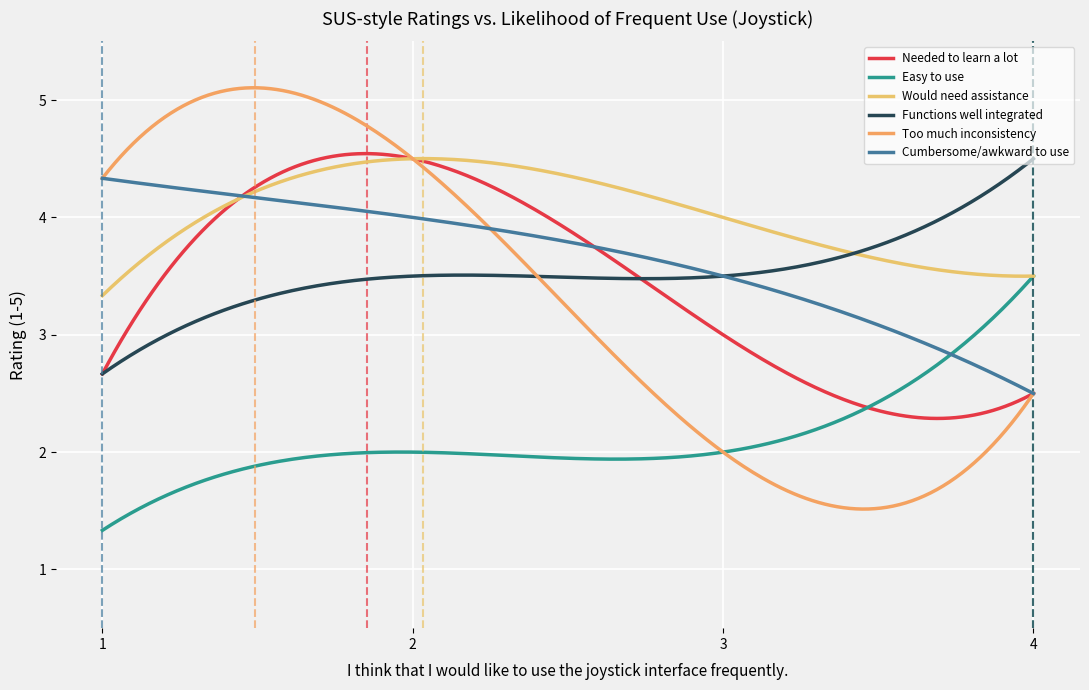

Does the chart have visible grid lines?

Yes